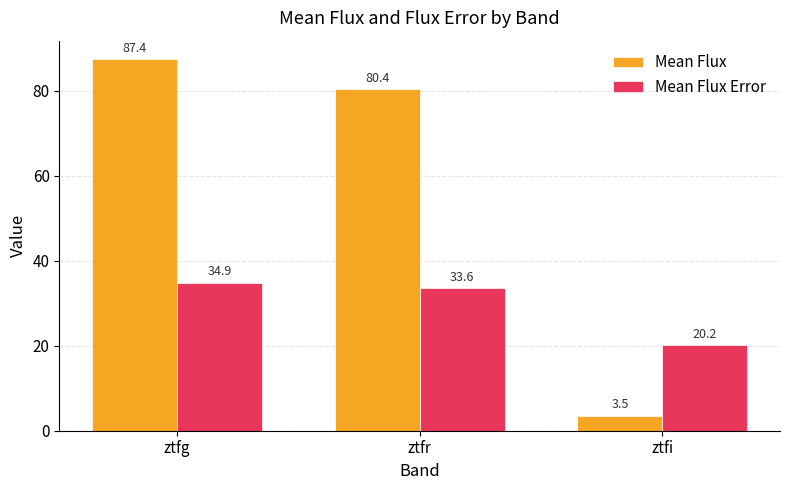

Reading right to left, what are all the values shown in this chart?

Mean Flux: ztfi=3.5	ztfr=80.4	ztfg=87.4
Mean Flux Error: ztfi=20.2	ztfr=33.6	ztfg=34.9